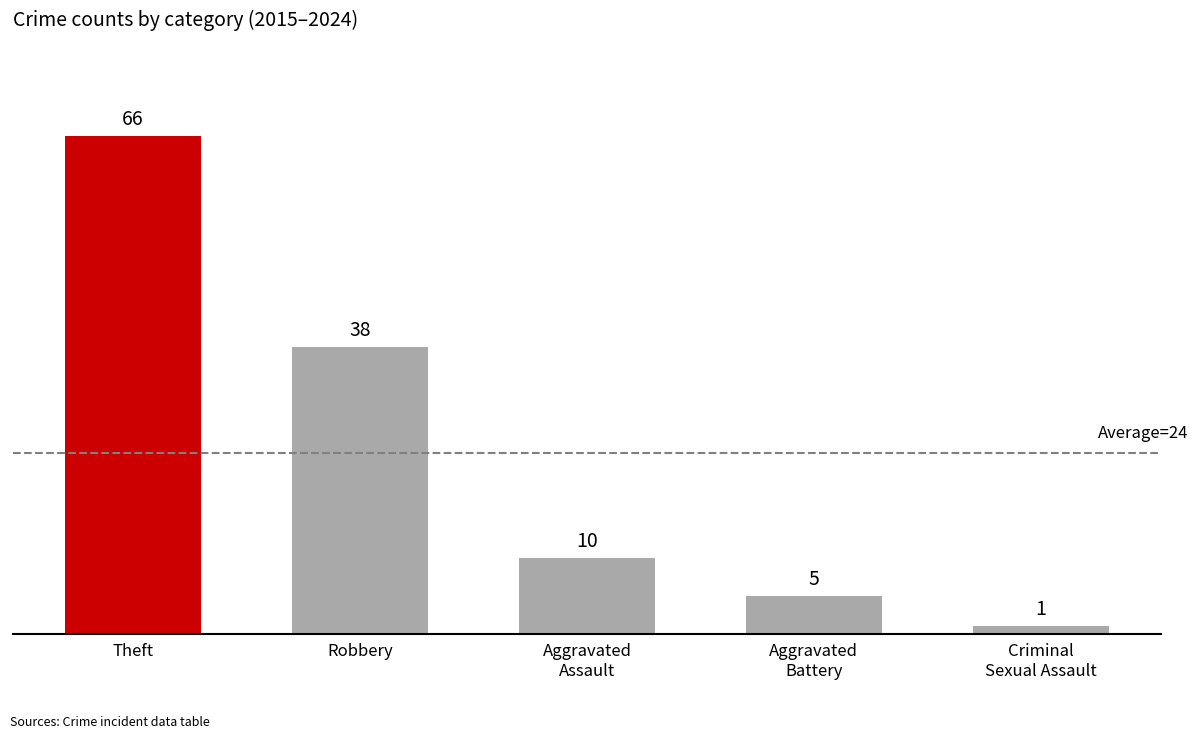

What is the label of the 3rd bar from the right?

Aggravated
Assault